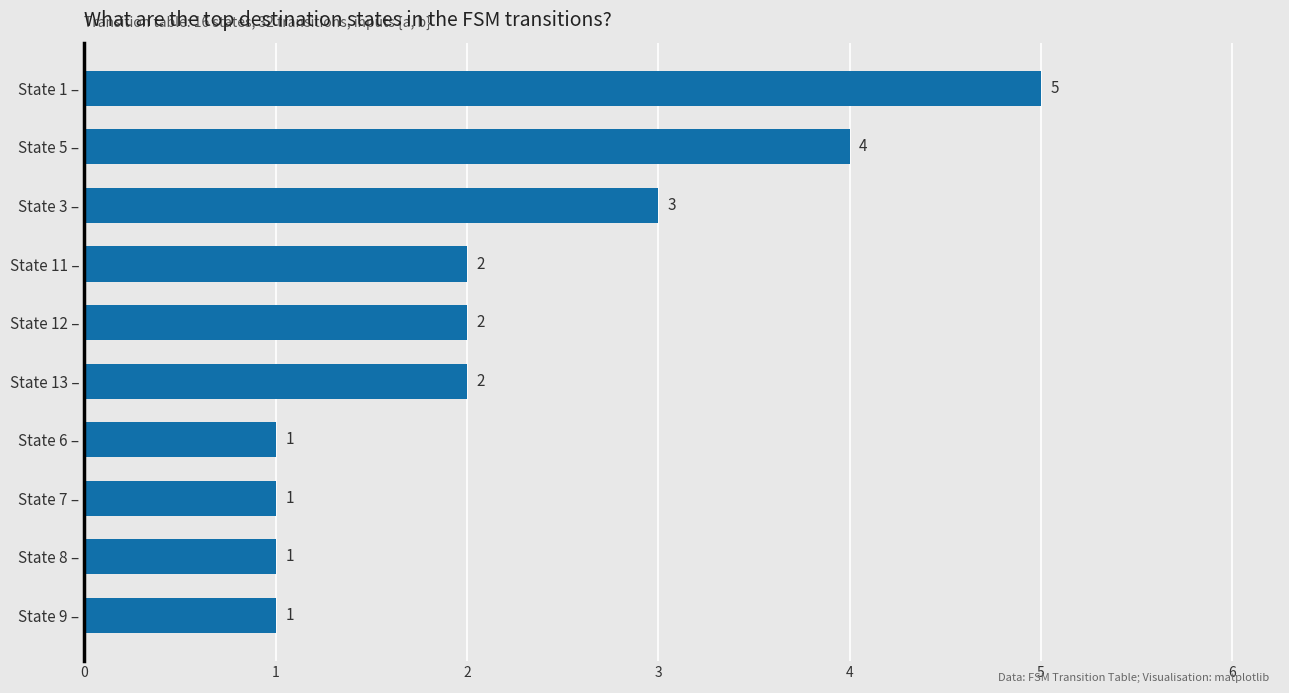

What is the difference between the maximum and second lowest values?

4